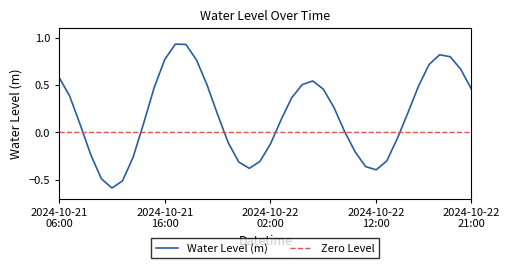

How many negative values are there?

15